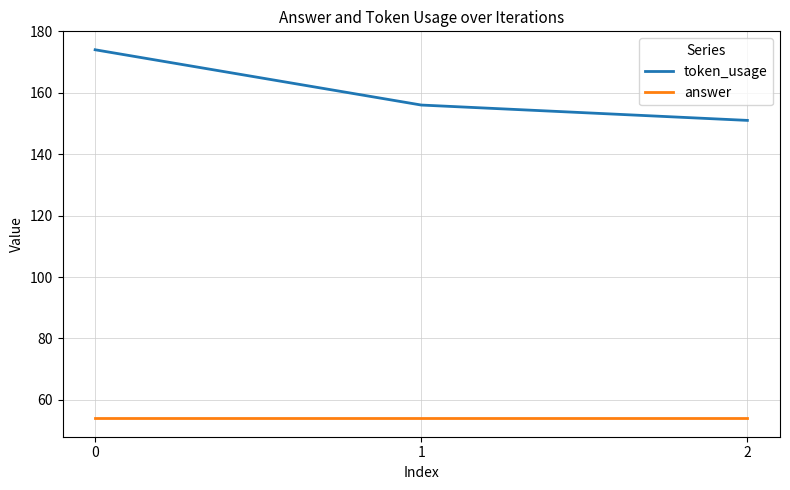

Reading left to right, transcribe all the data shown in this chart.

token_usage: 0=174	1=156	2=151
answer: 0=54	1=54	2=54